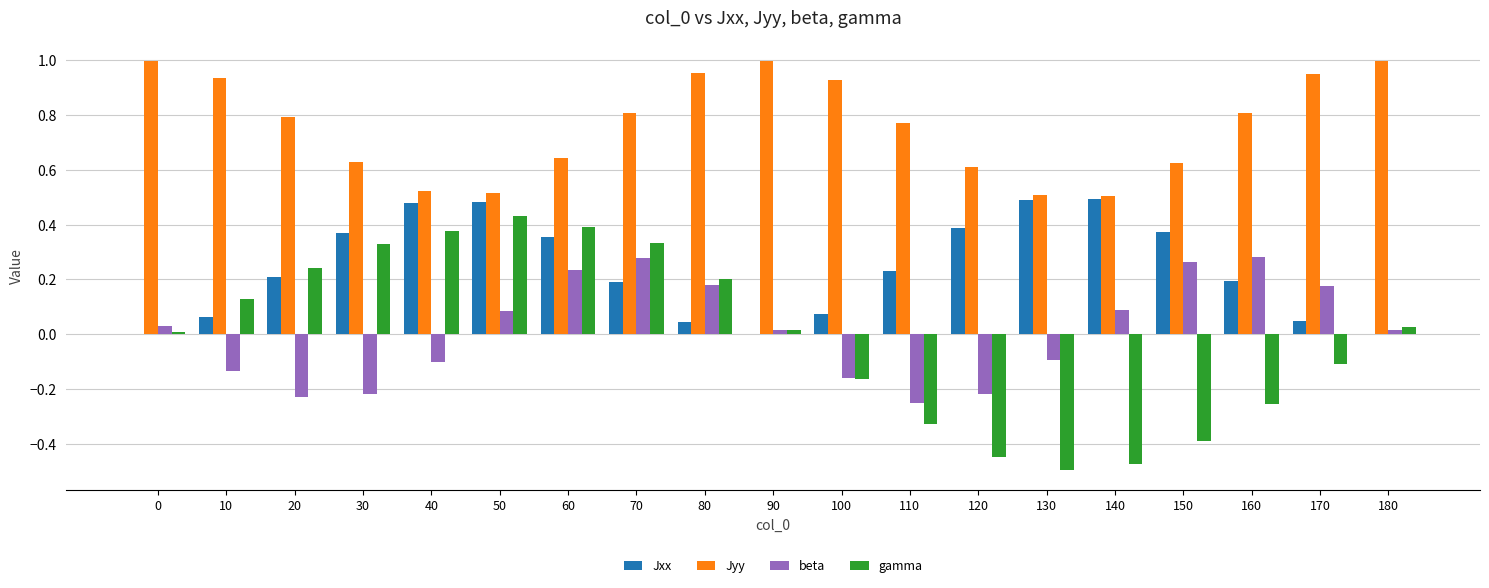

Is the value of Jxx at 80 greater than the value of gamma at 160?

Yes